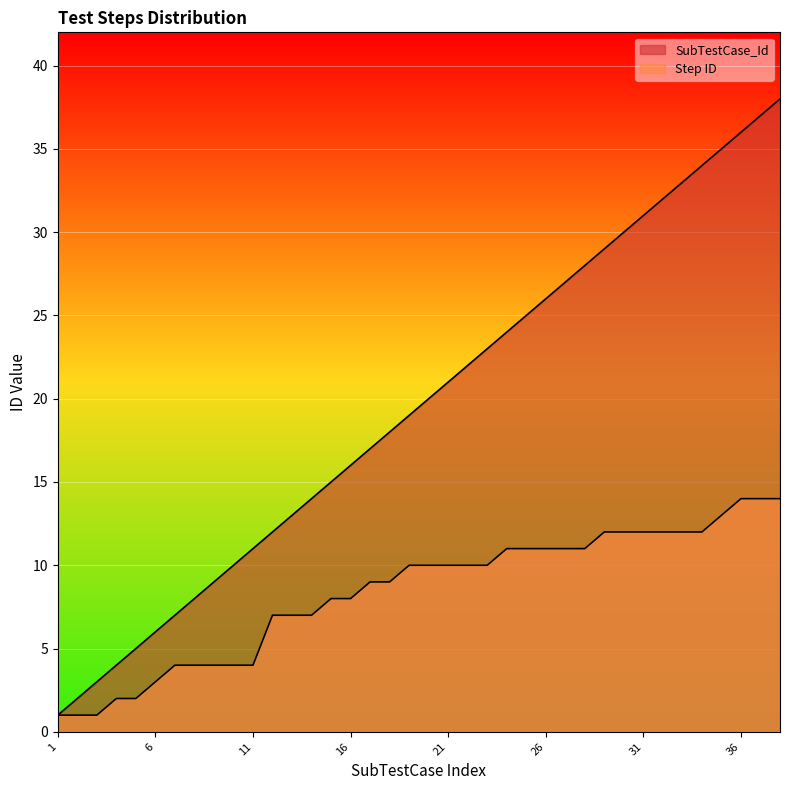

Rank the series by their average value, from lowest to highest.

Step ID, SubTestCase_Id